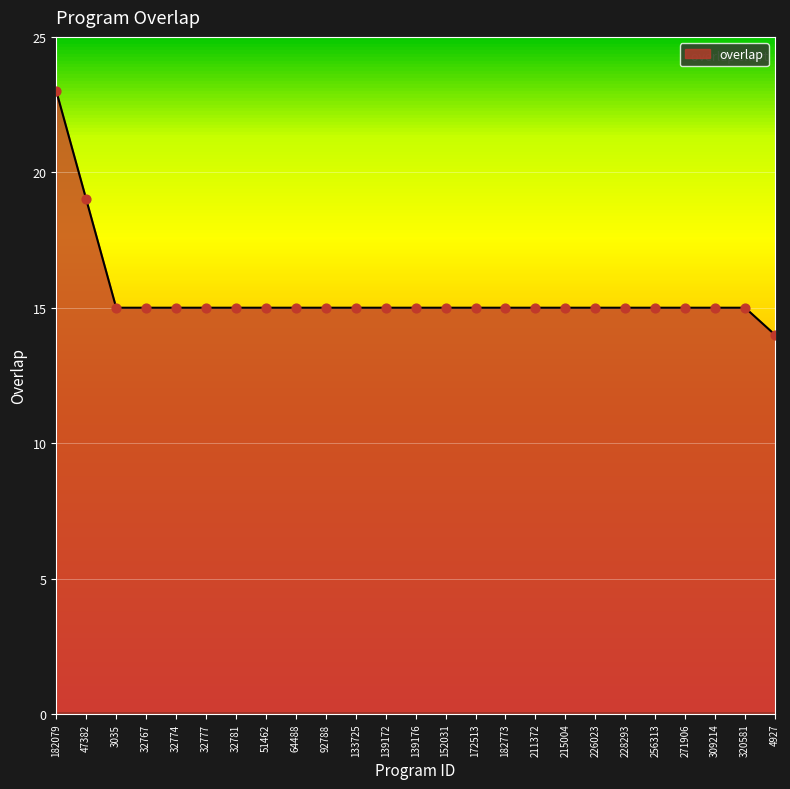

Between 4927 and 3035, which is larger?

3035